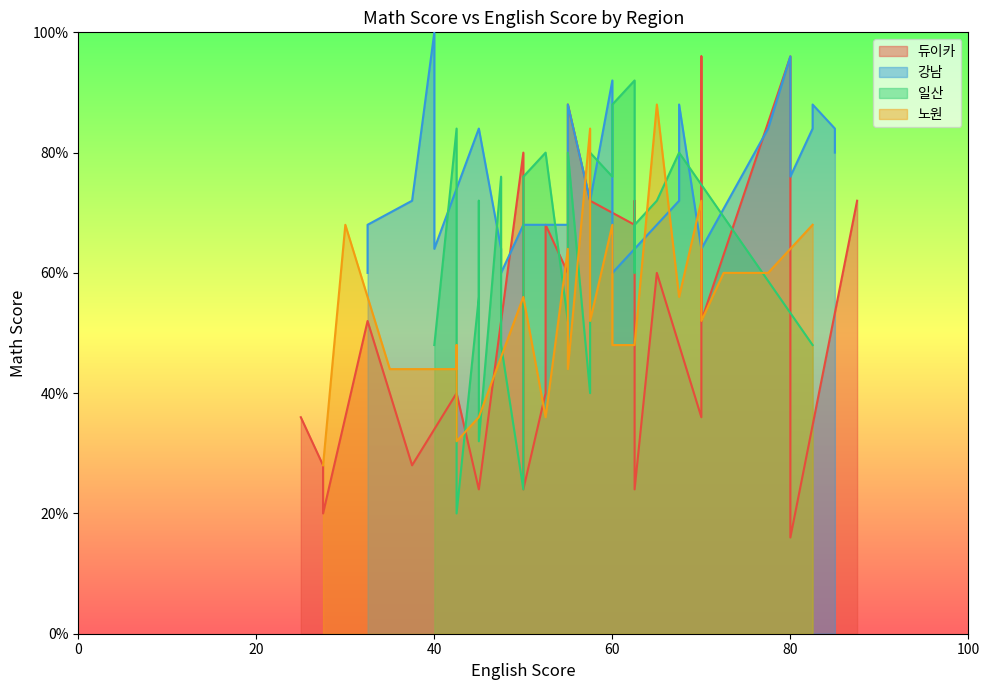

How many lines are shown in the chart?

4